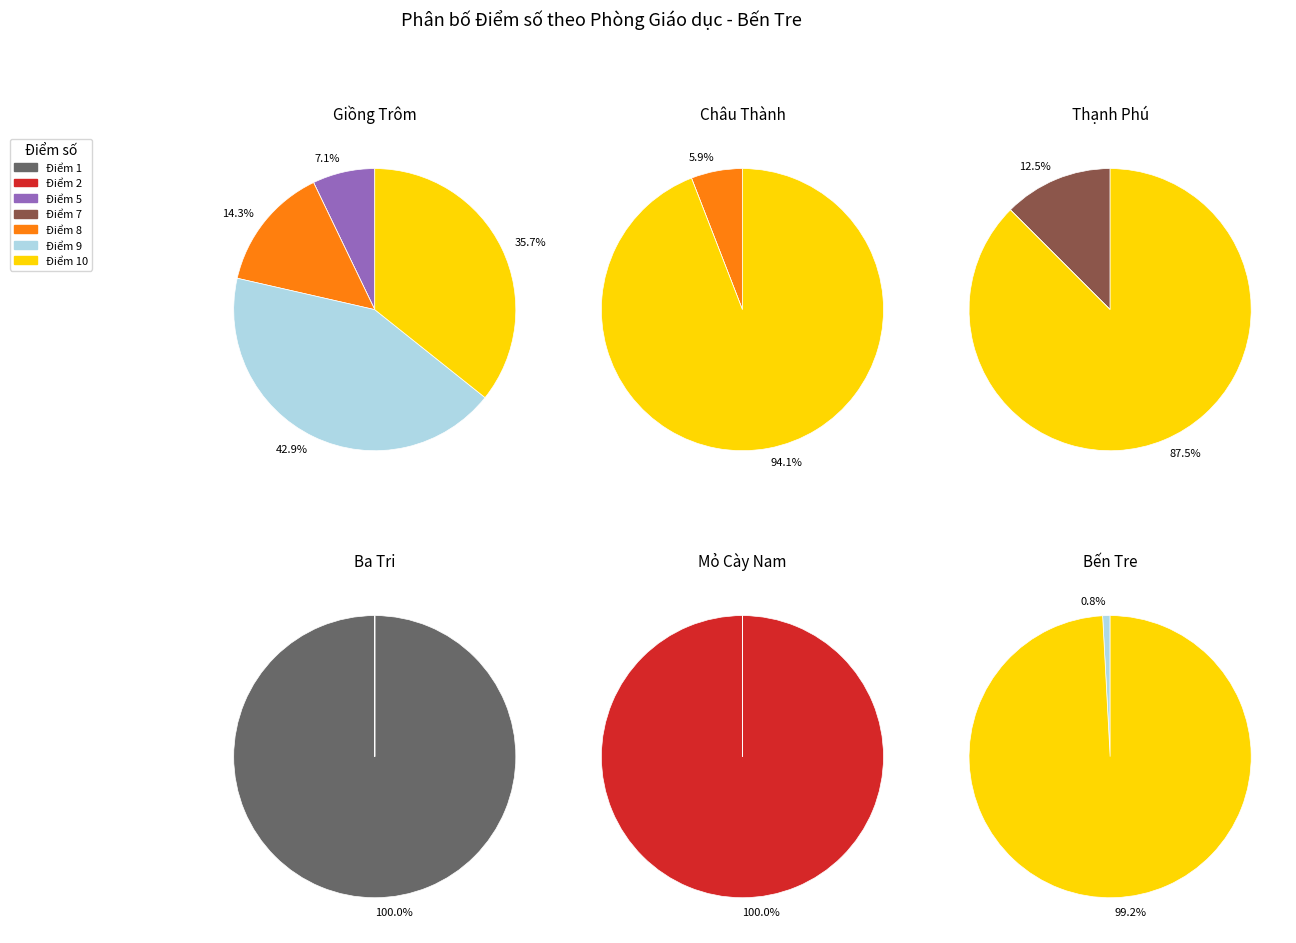

Count the number of slices in the pie.

7